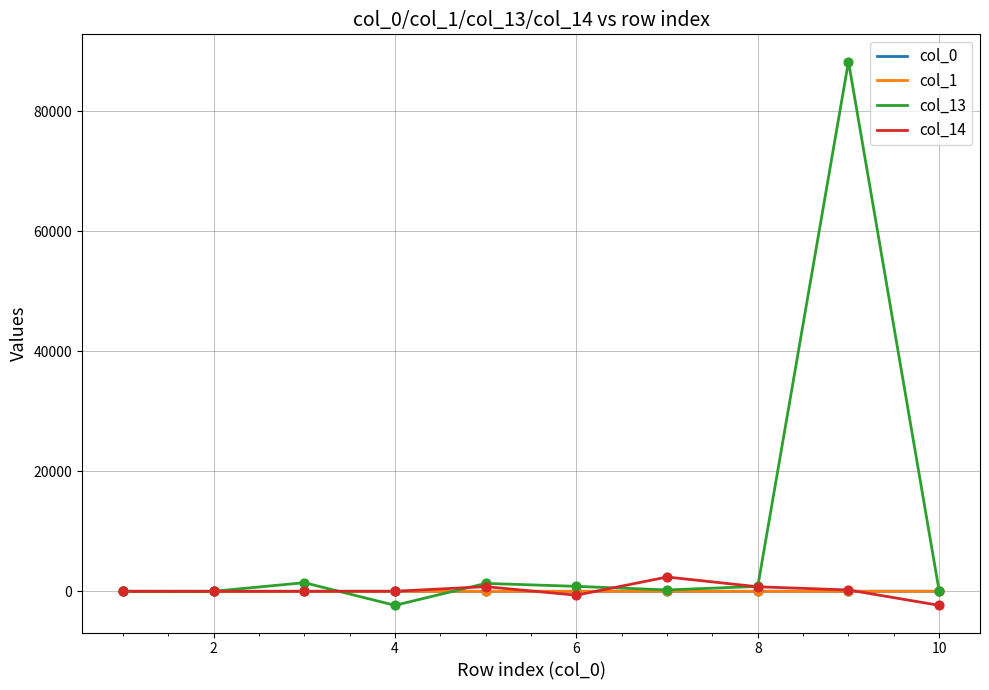

What are all the series names shown in the legend?

col_0, col_1, col_13, col_14